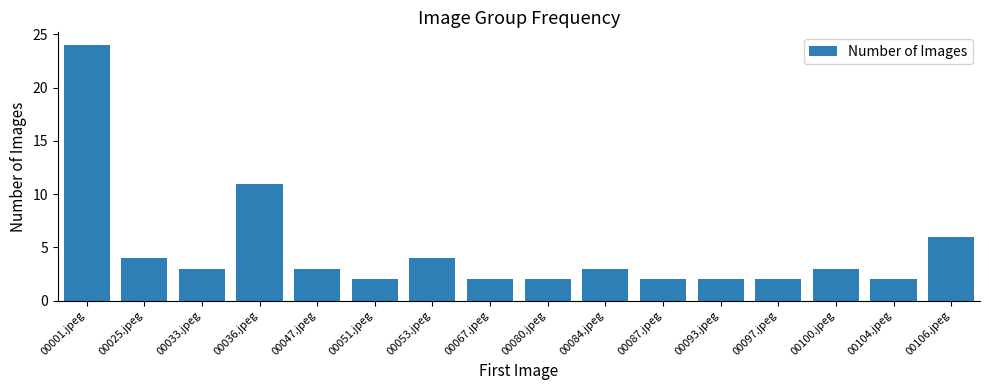

Does the chart contain stacked bars?

No